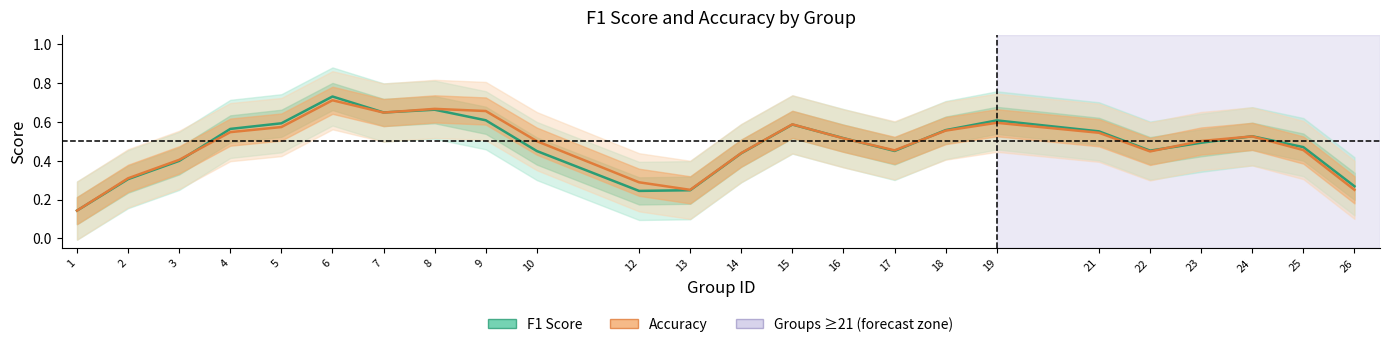

What is the difference between the maximum and minimum values in the Accuracy series?

0.6